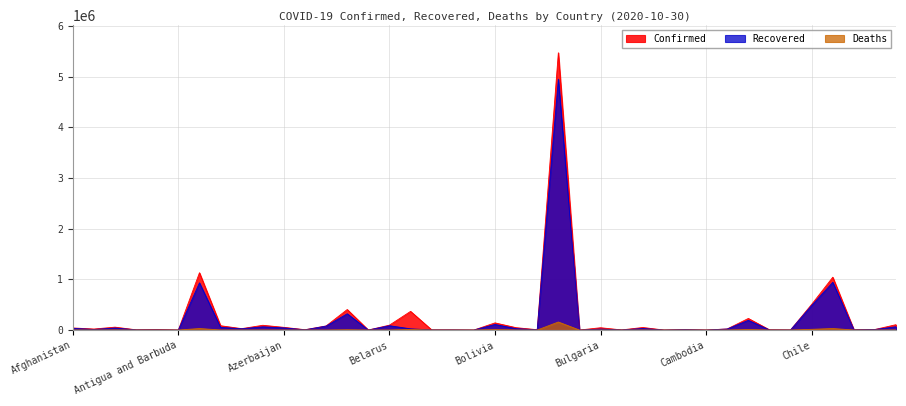

What value does the Recovered series have at Costa Rica, to the nearest 50?

65000